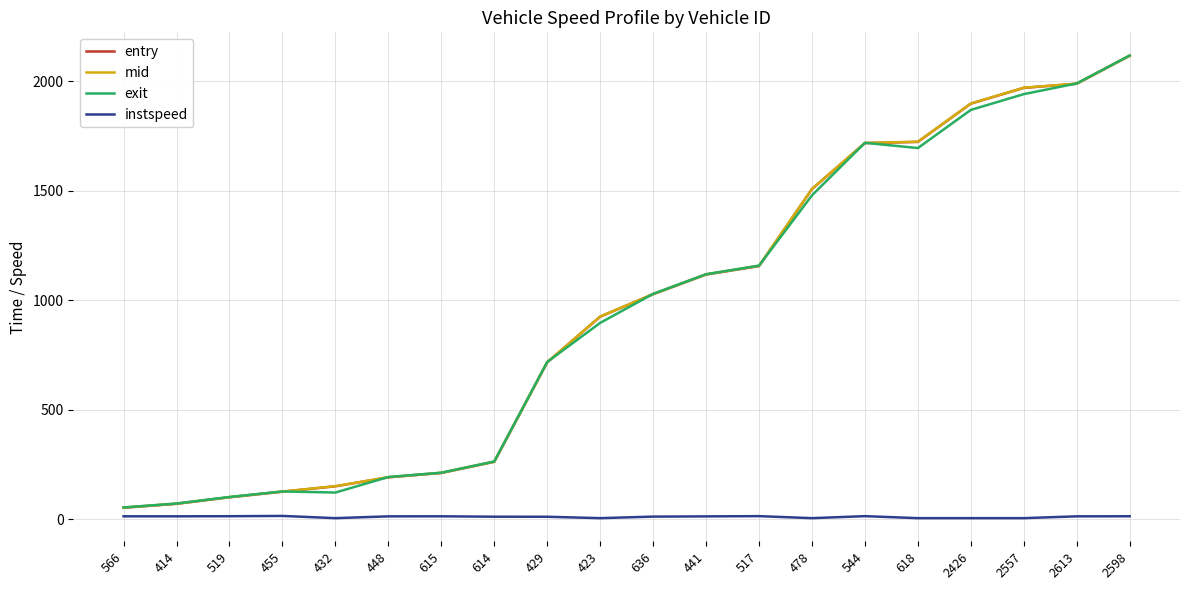

Between 566 and 2426, which series saw the biggest shift?

mid